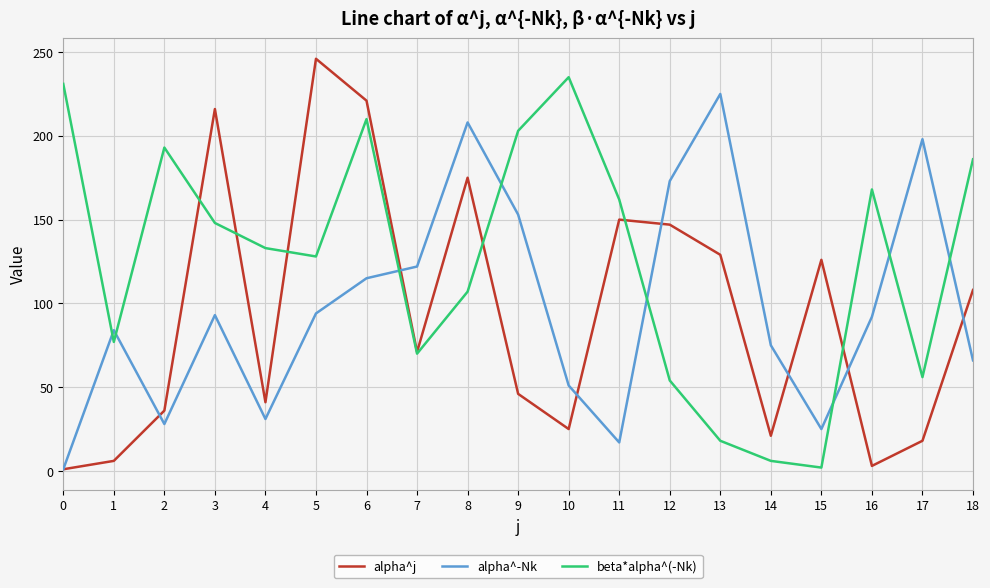

What is the spread (max minus min) of values at 13?

207